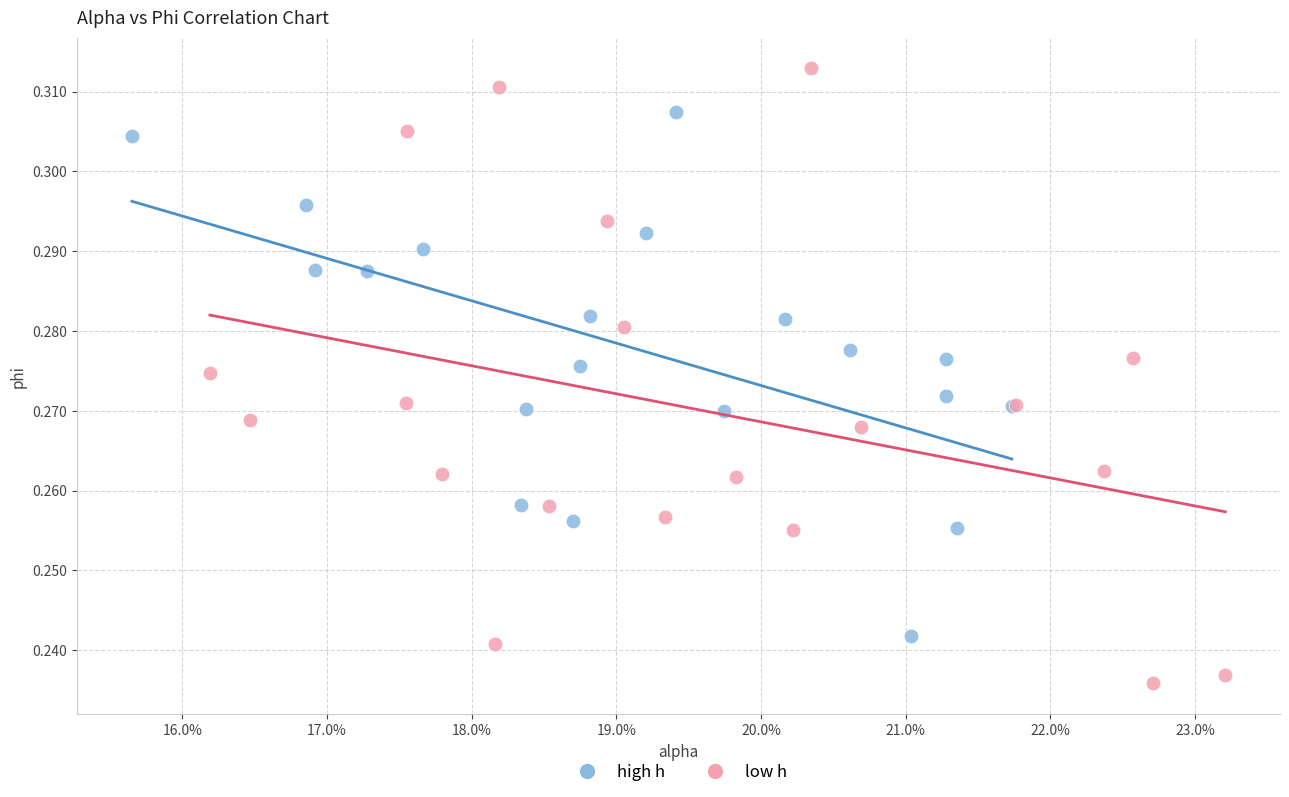

Which series has the widest spread of Y values?

low h